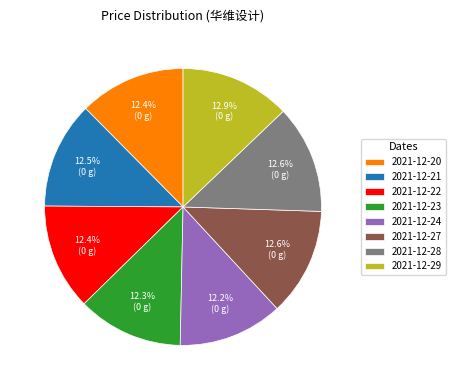

Combined, what portion of the pie is 2021-12-28 and 2021-12-27?

25.2%